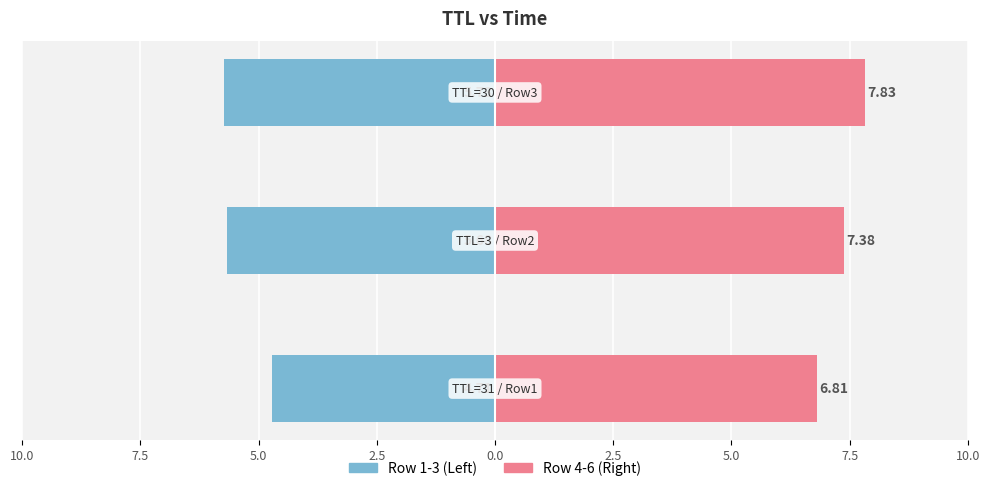

What are all the series names shown in the legend?

Row 1-3 (Left), Row 4-6 (Right)